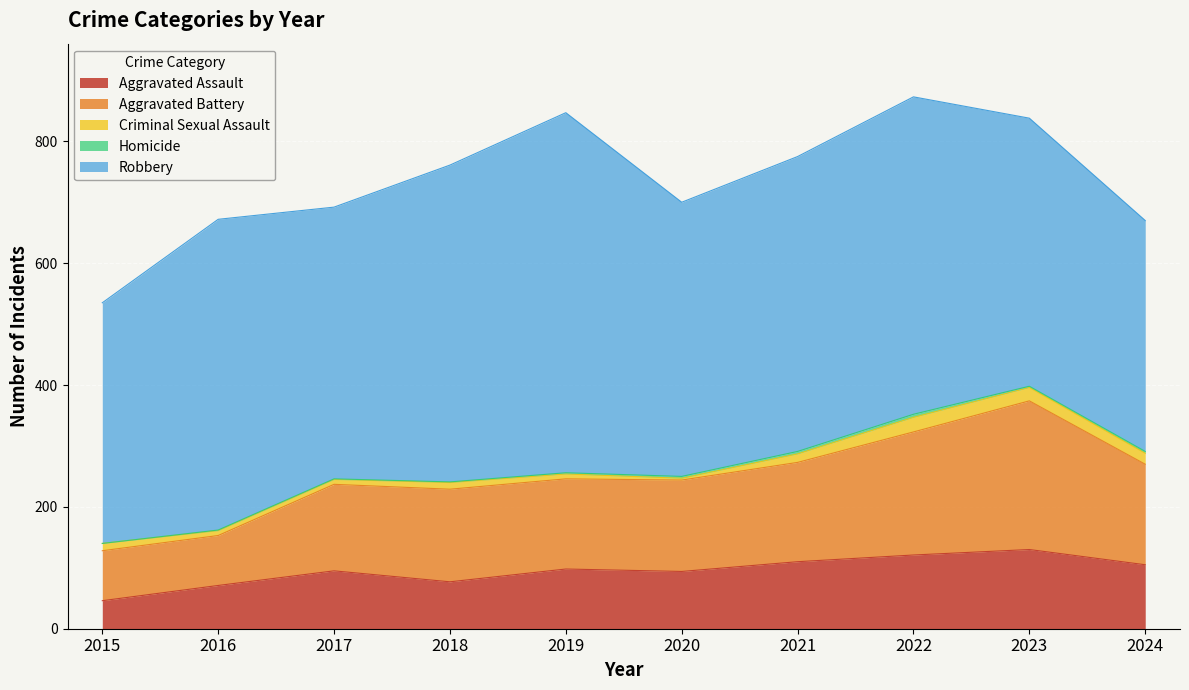

Where does the Robbery series first go above 484?

2016